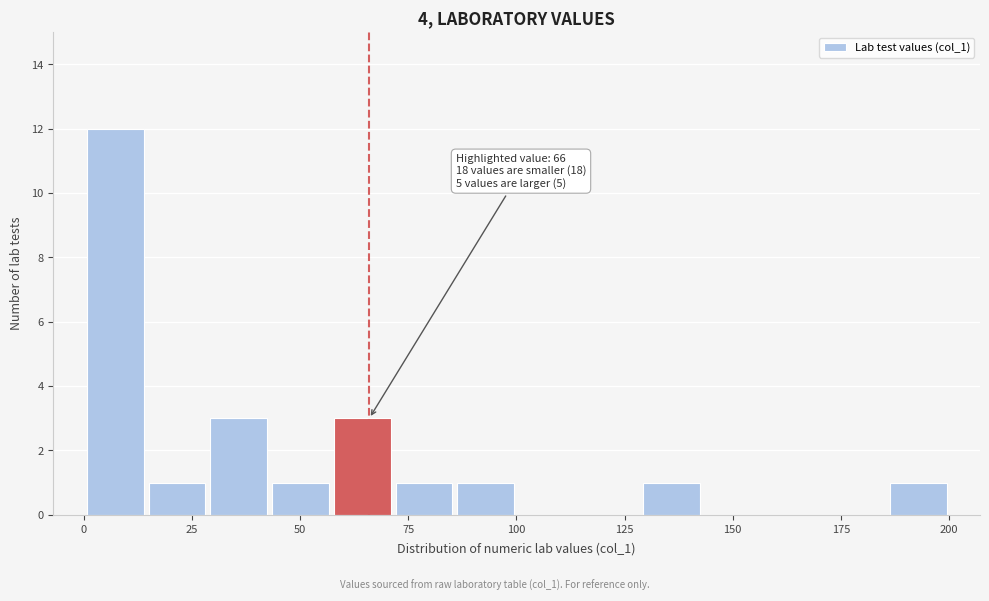

Read against the x-axis, roughly where is the centre of the tallest bar?

5